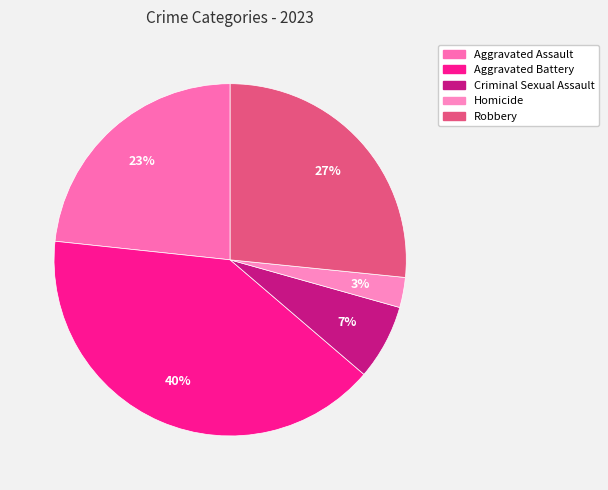

Rank the categories by value from lowest to highest.

Homicide, Criminal Sexual Assault, Aggravated Assault, Robbery, Aggravated Battery